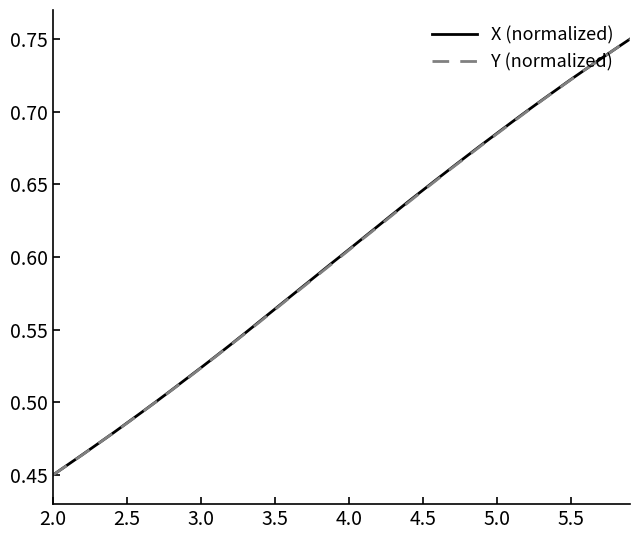

At which label is Y (normalized) closest to 0?

2.0